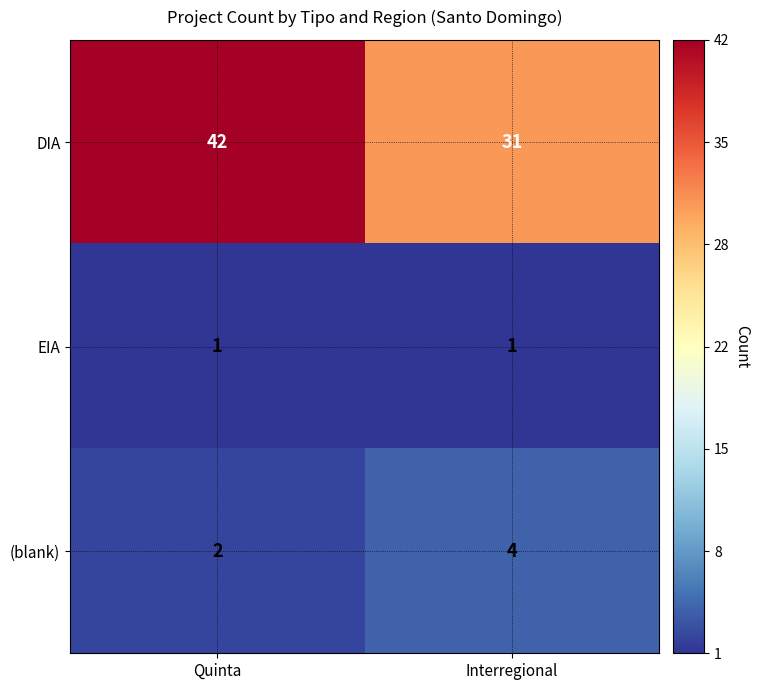

True or false: DIA has a value of 20 at Interregional.

False